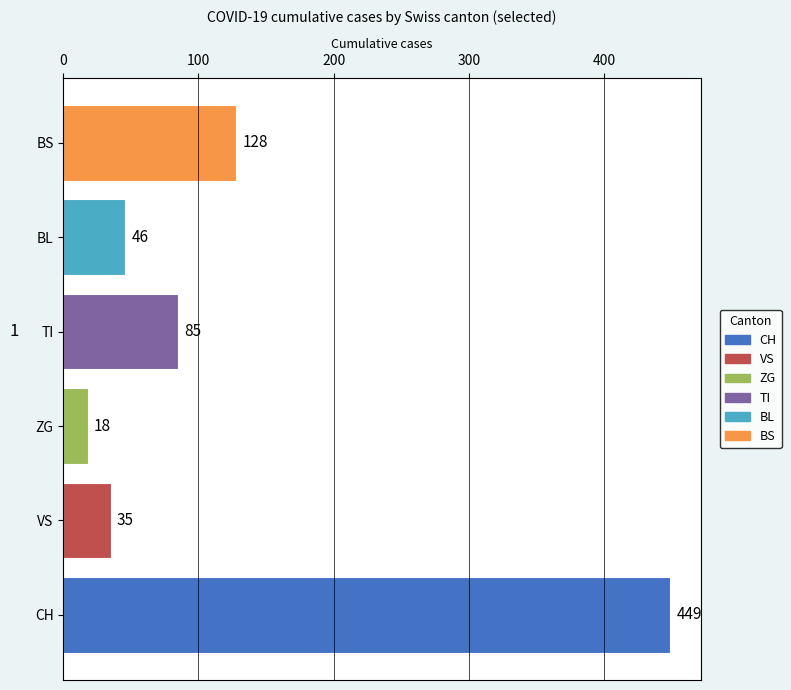

At which label is the value closest to 233?

BS